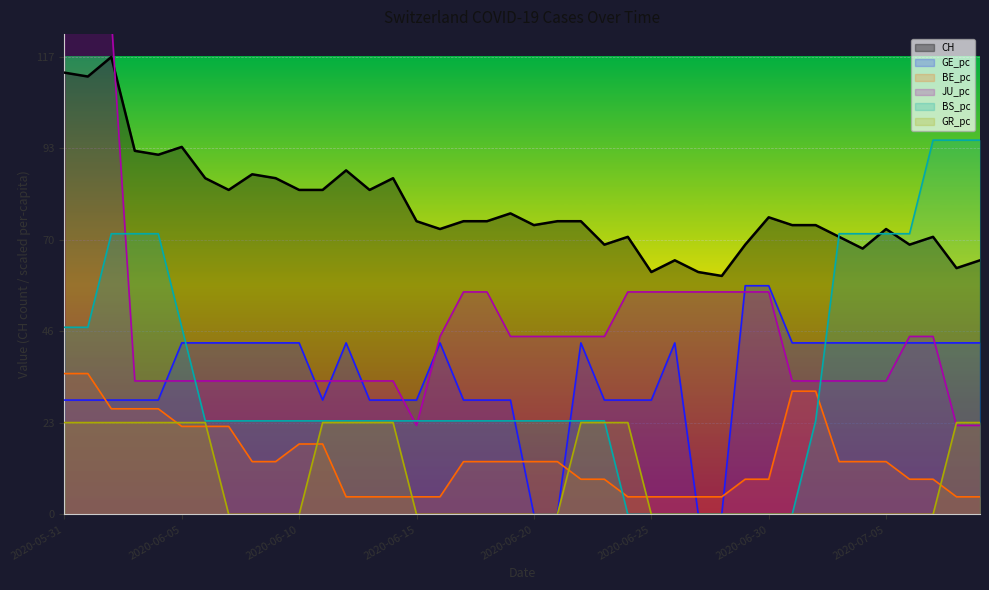

What is the total value across all series at 2020-06-22?

220.8